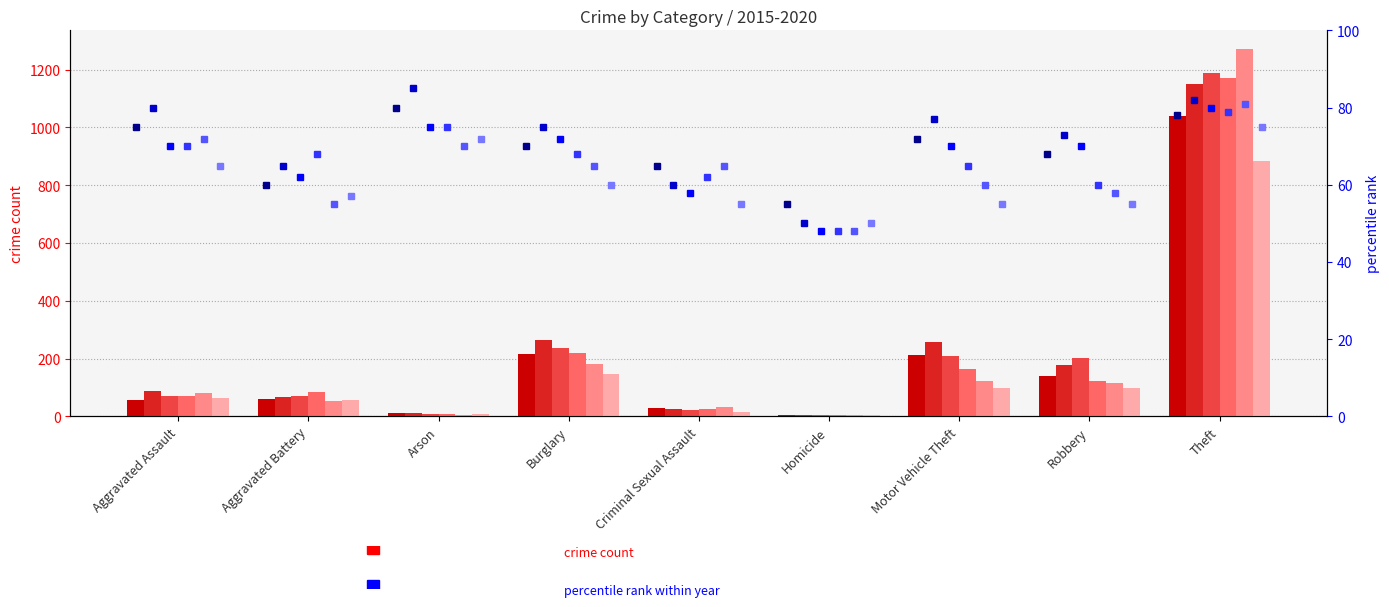

Which category has the highest value in the 2016 series?

Theft